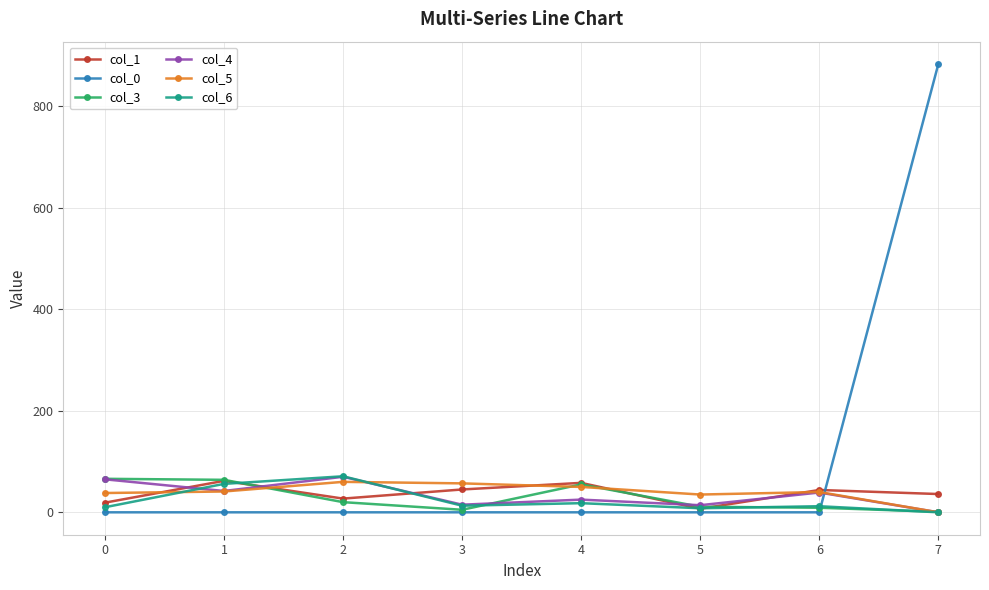

Is the value of col_6 at 1 greater than the value of col_0 at 5?

Yes